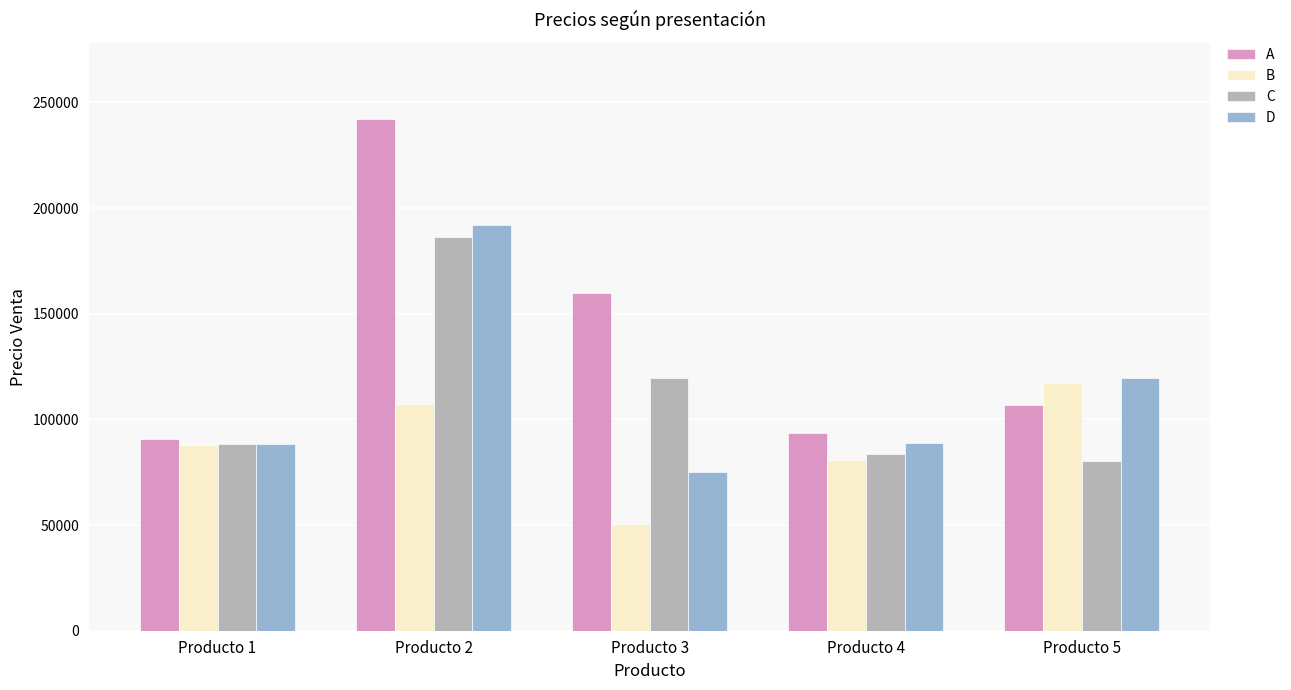

What are all the series names shown in the legend?

A, B, C, D